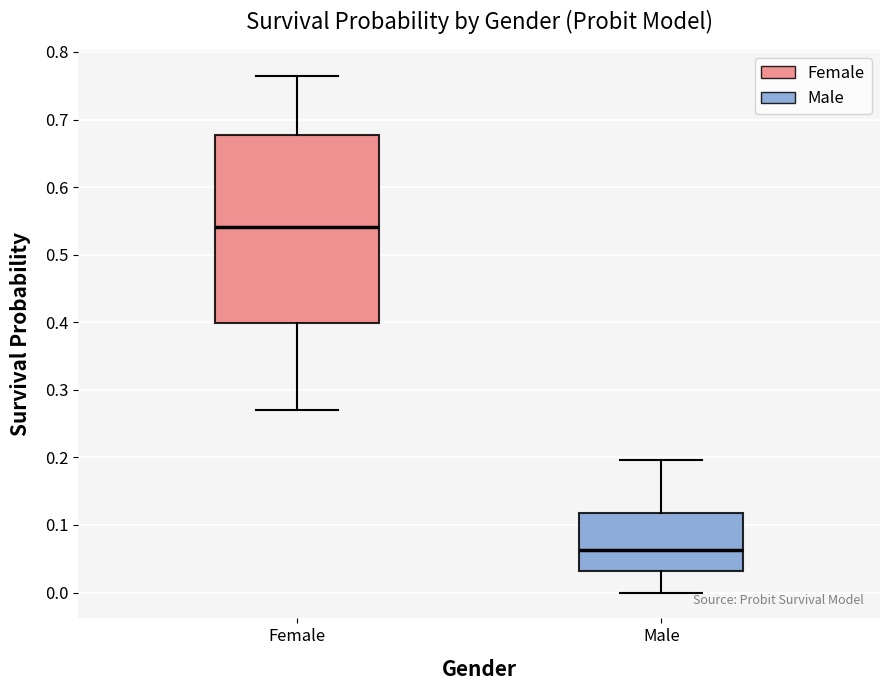

Where does the lower whisker of the box for Male end on the y-axis? The values are not printed on the chart, so give them approximately, as read against the axis.

0.00